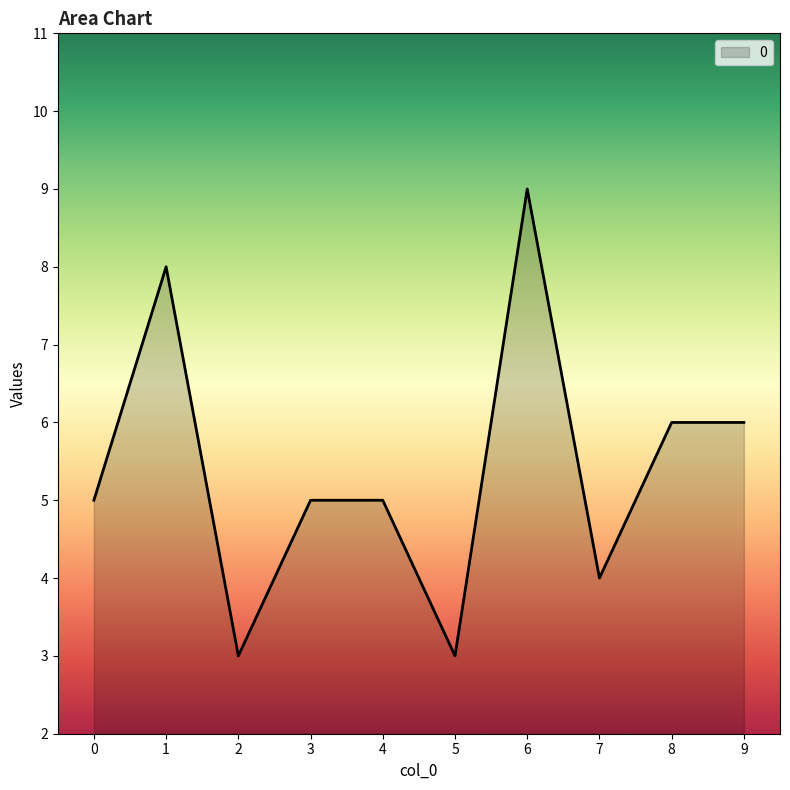

Reading left to right, transcribe all the data shown in this chart.

5	8	3	5	5	3	9	4	6	6